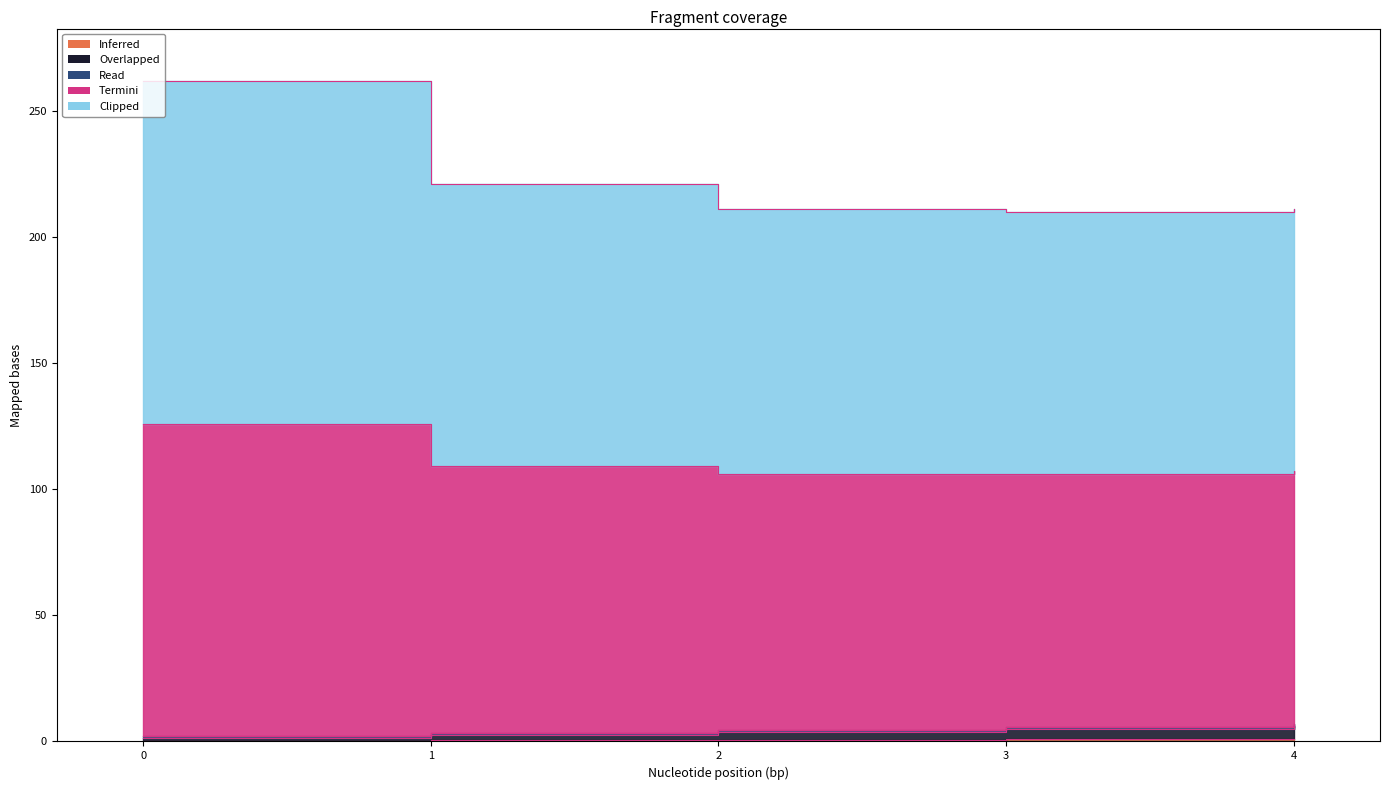

What is the minimum value for MTOW [kg]?

2.0